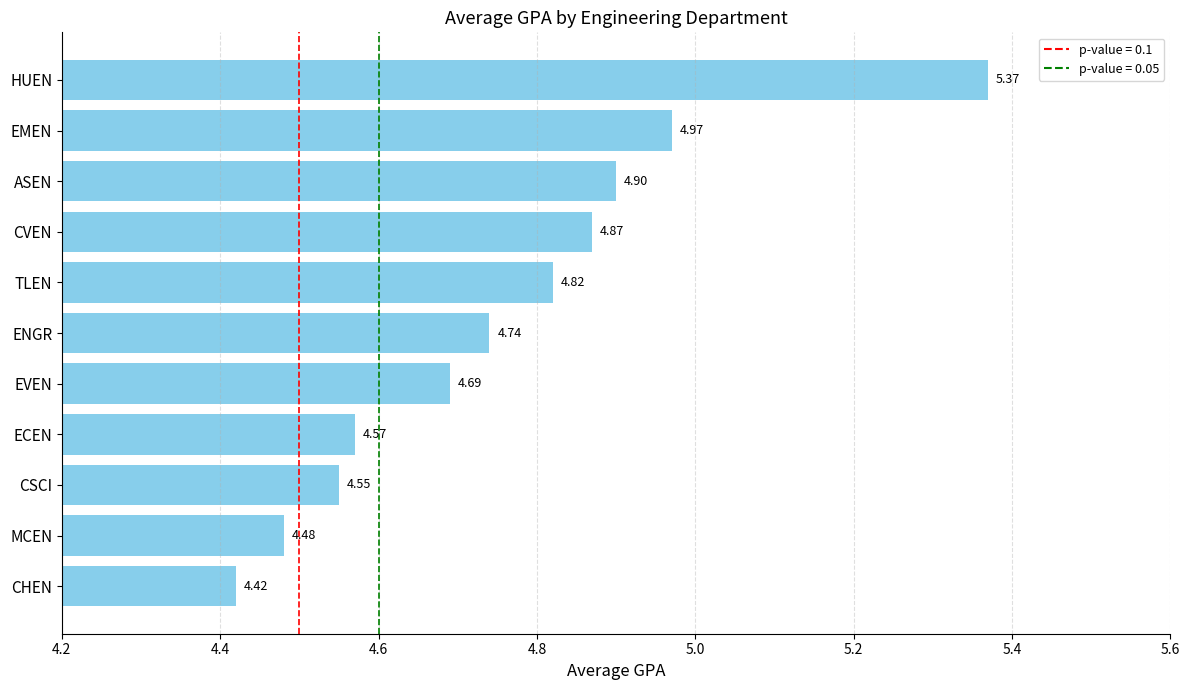

Rank the categories by value from highest to lowest.

HUEN, EMEN, ASEN, CVEN, TLEN, ENGR, EVEN, ECEN, CSCI, MCEN, CHEN